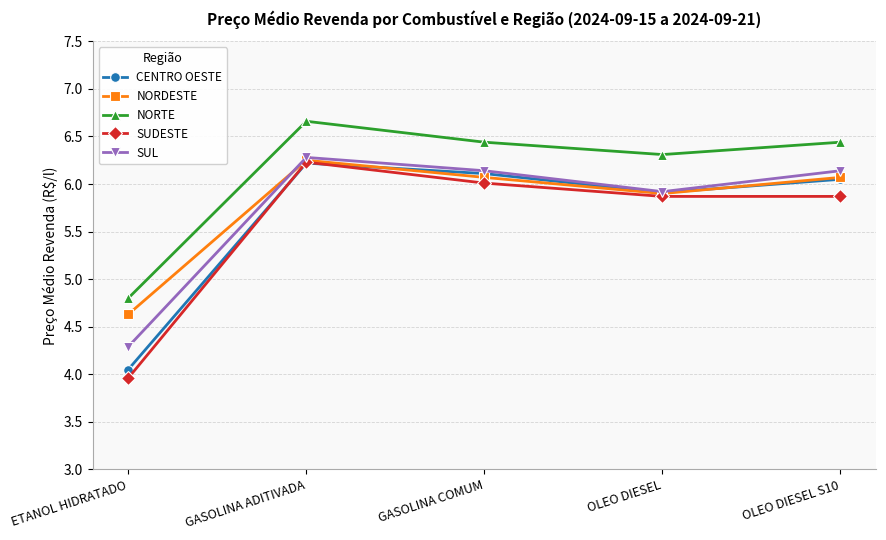

True or false: SUL and NORTE cross at least once.

False